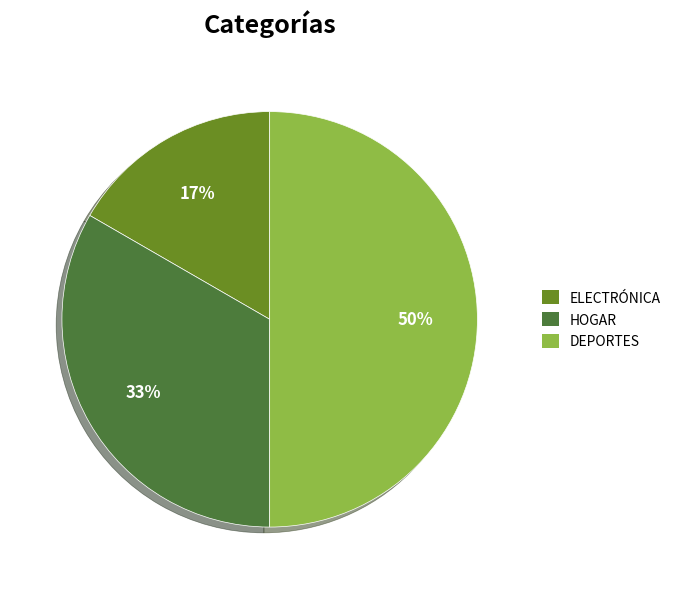

Which has a higher value, ELECTRÓNICA or HOGAR?

HOGAR